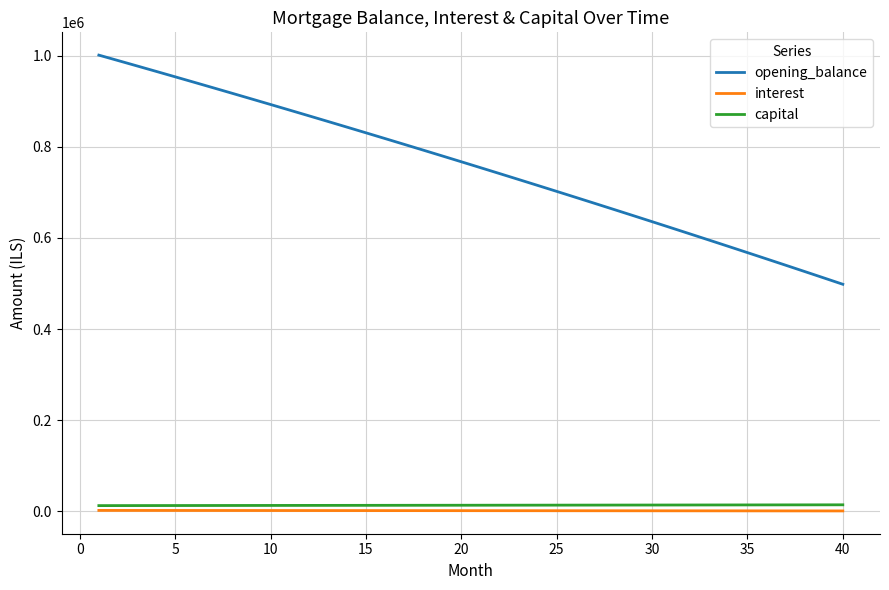

What is the smallest value displayed?

1142.1